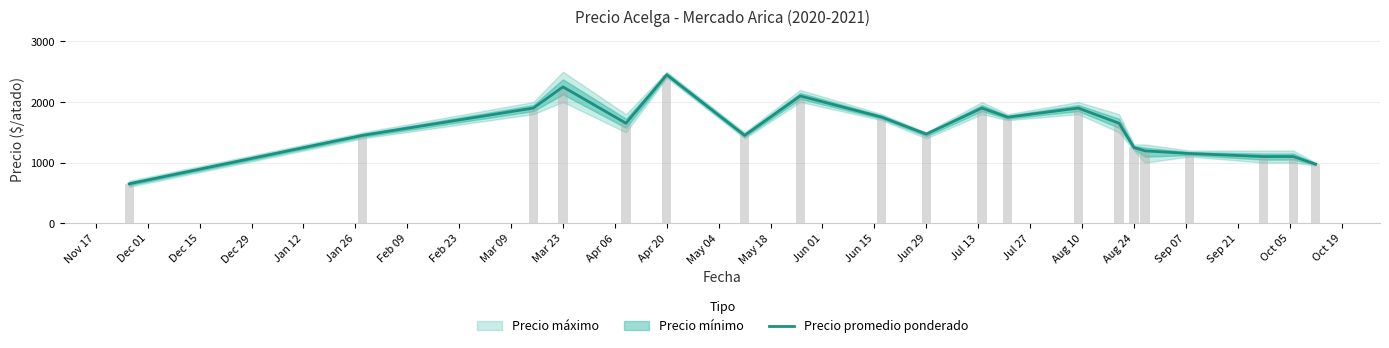

What is the lowest value of the Precio promedio ponderado series?

650